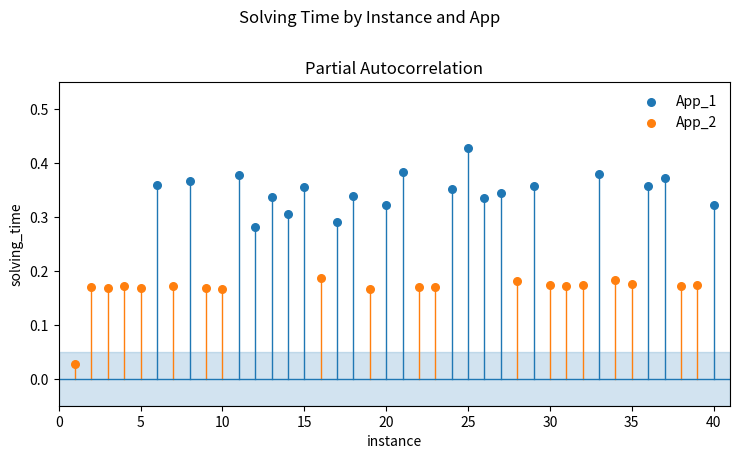

Which series contains the lowest Y value?

App_2